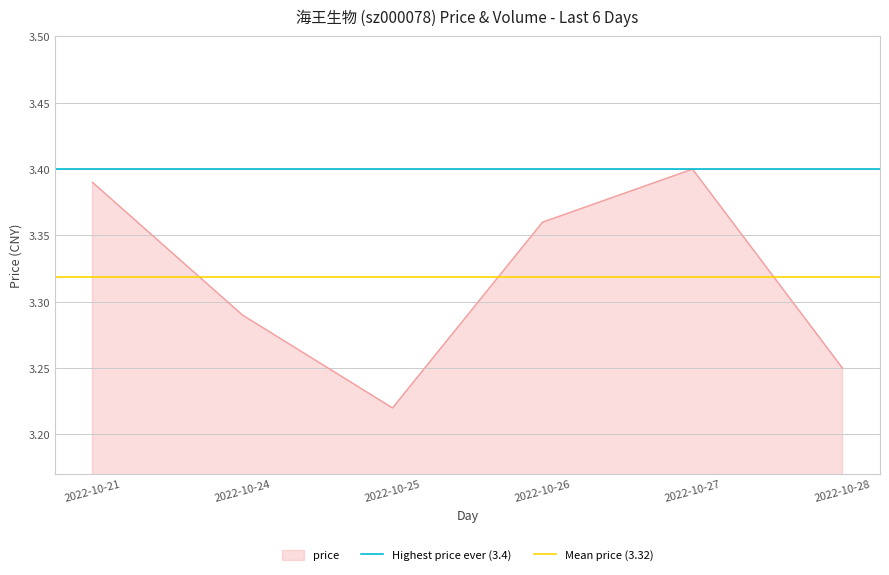

What is the value of the Highest price ever (3.4) point at the 2nd from the left?

3.4